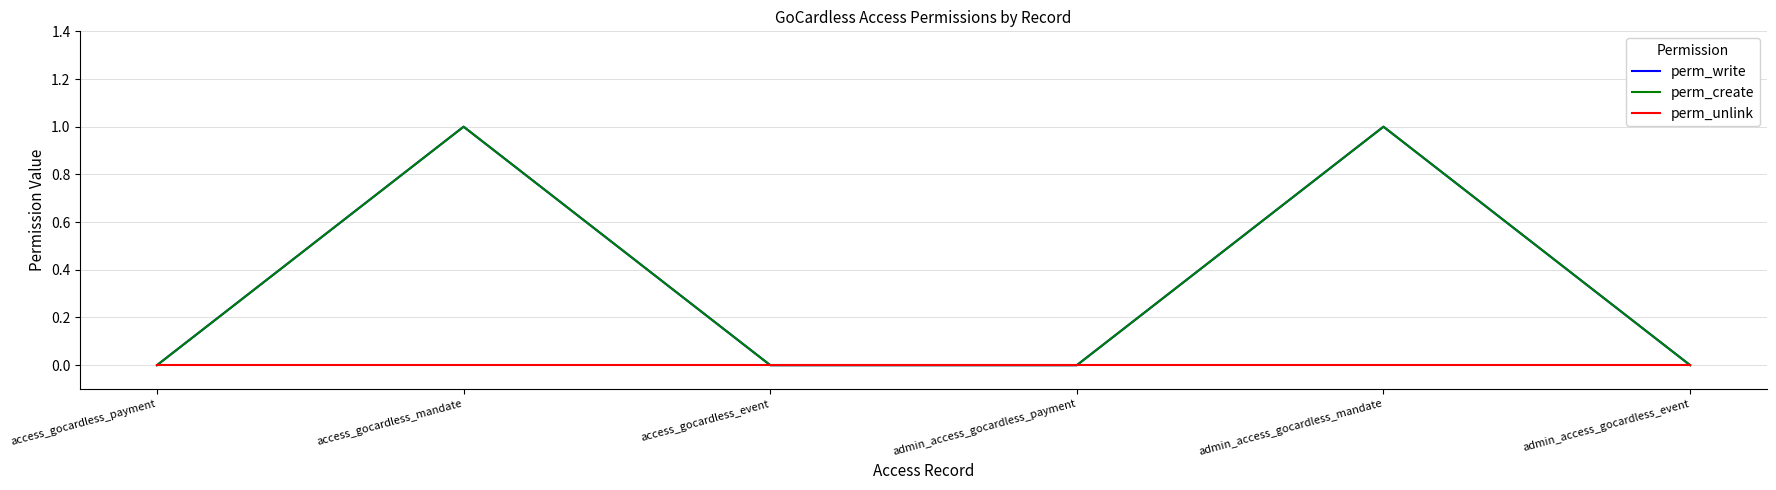

At which category is the sum across all series the highest?

access_gocardless_mandate